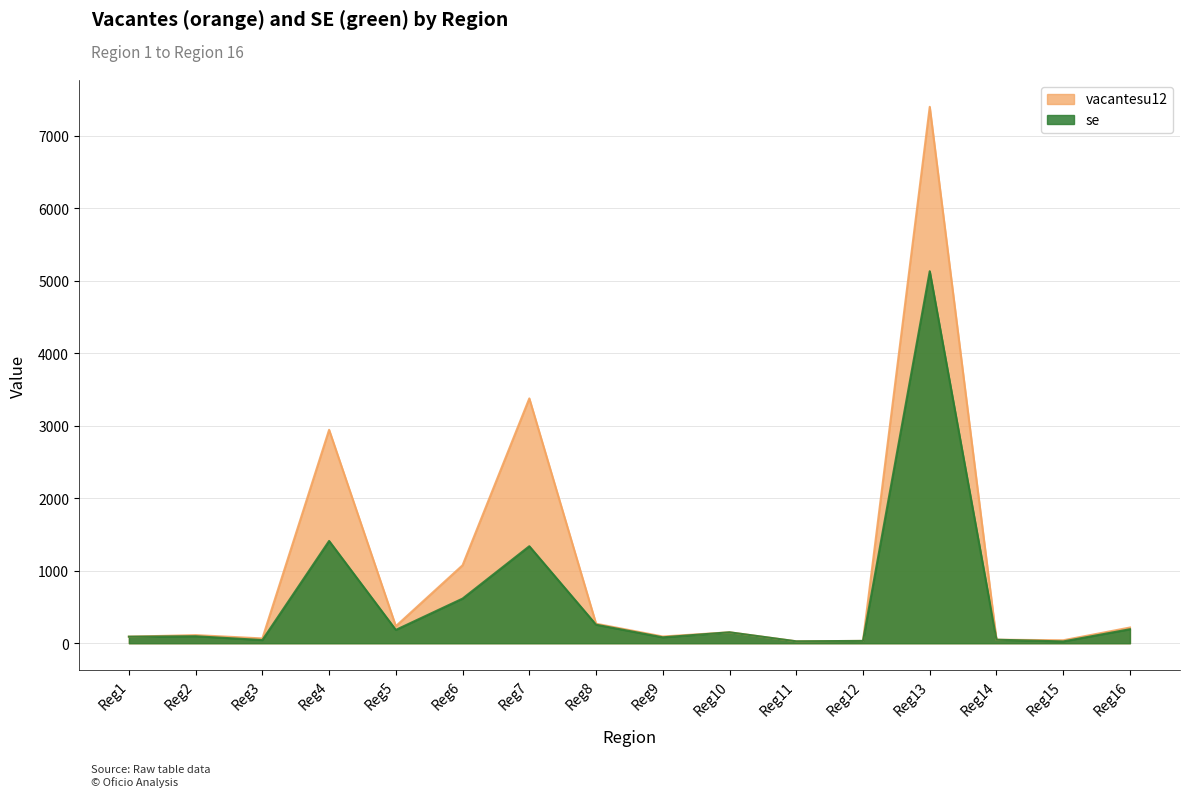

What is the sum of all vacantesu12 values?

16177.8